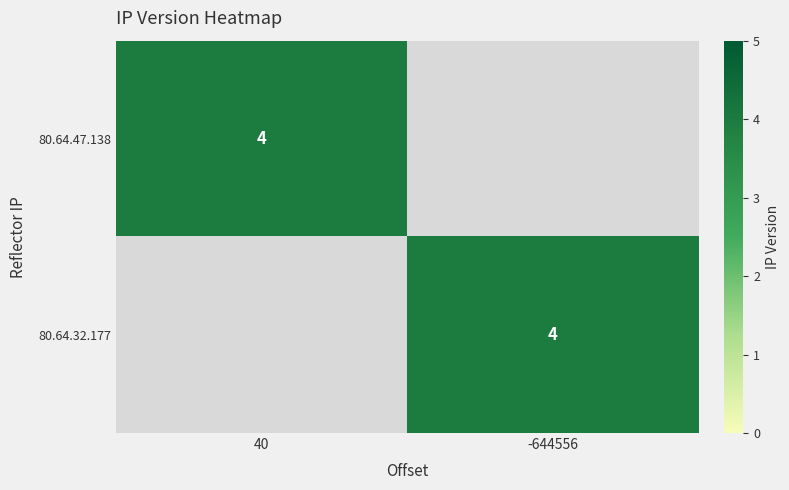

Is it true that 80.64.32.177 equals 4 at -644556?

True